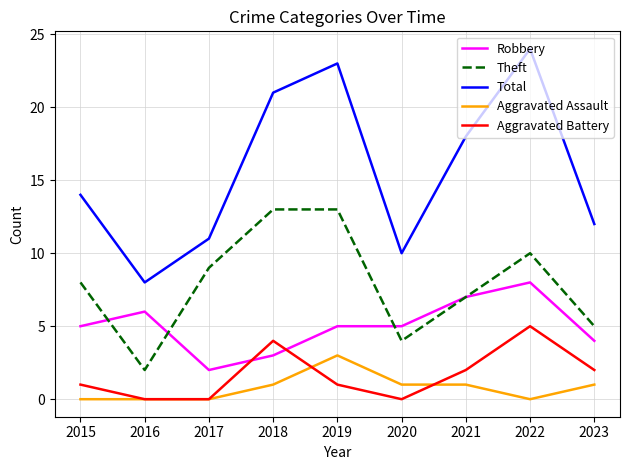

What is the spread (max minus min) of values at 2018?

20